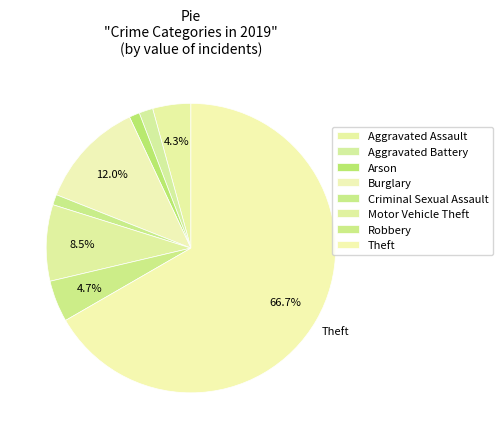

Is it true that Robbery is 5% of the pie?

True